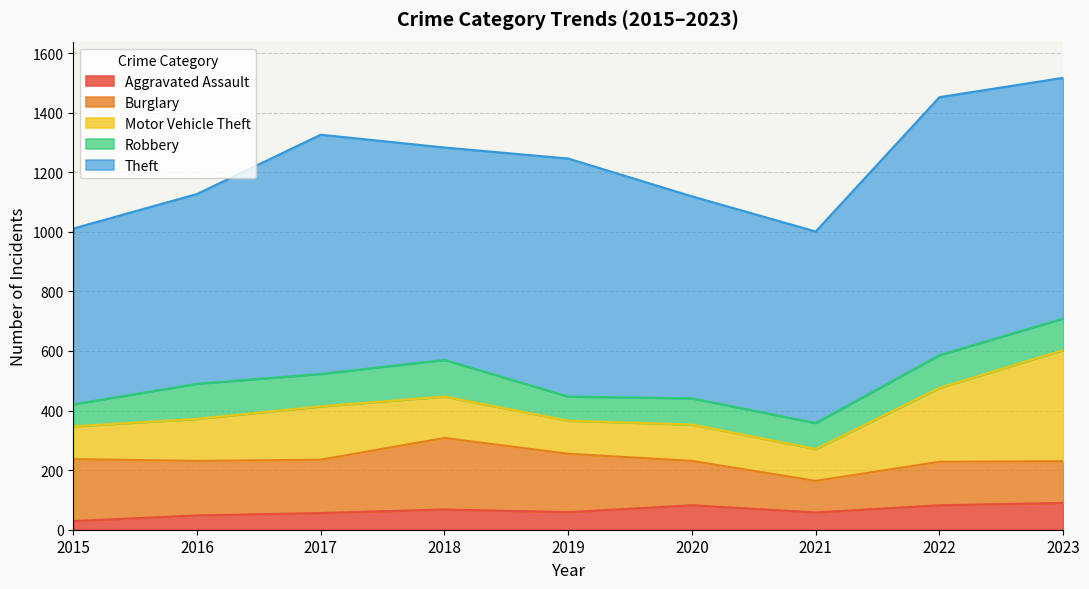

What is the spread (max minus min) of values at 2019?

740